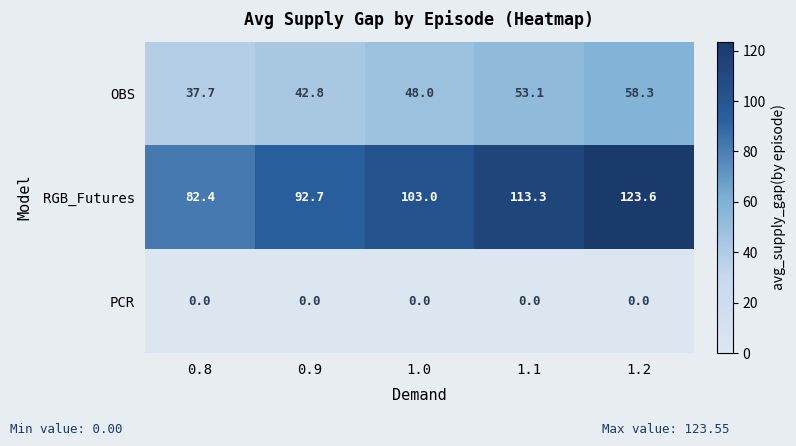

Which series has the largest total across all categories?

RGB_Futures